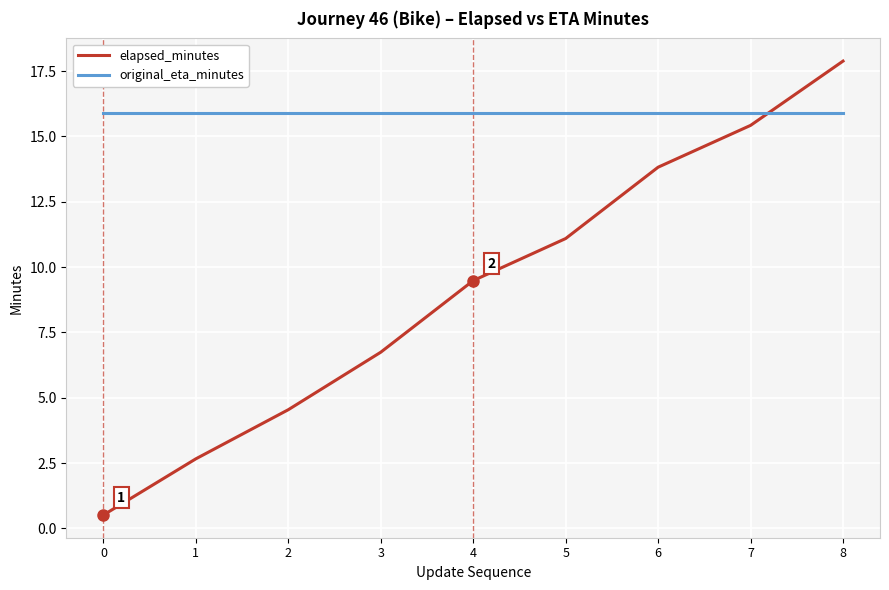

At 5, list the series in order from smallest to largest.

elapsed_minutes, original_eta_minutes